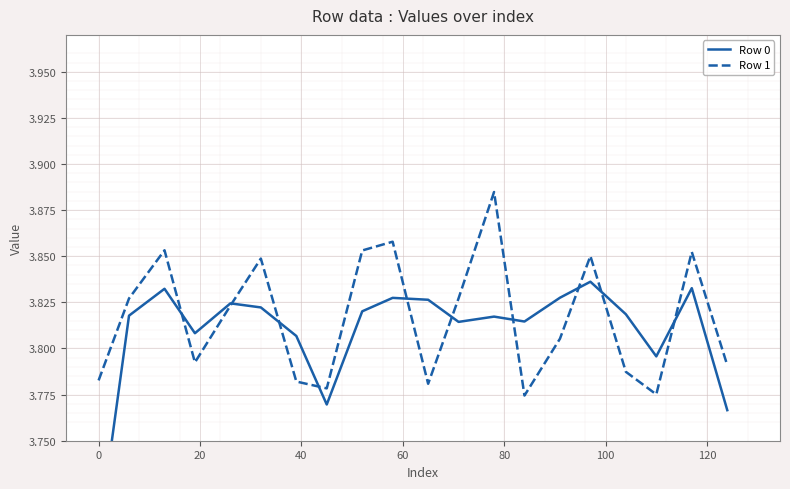

What is the difference between the maximum and minimum values in the Row 1 series?

0.1